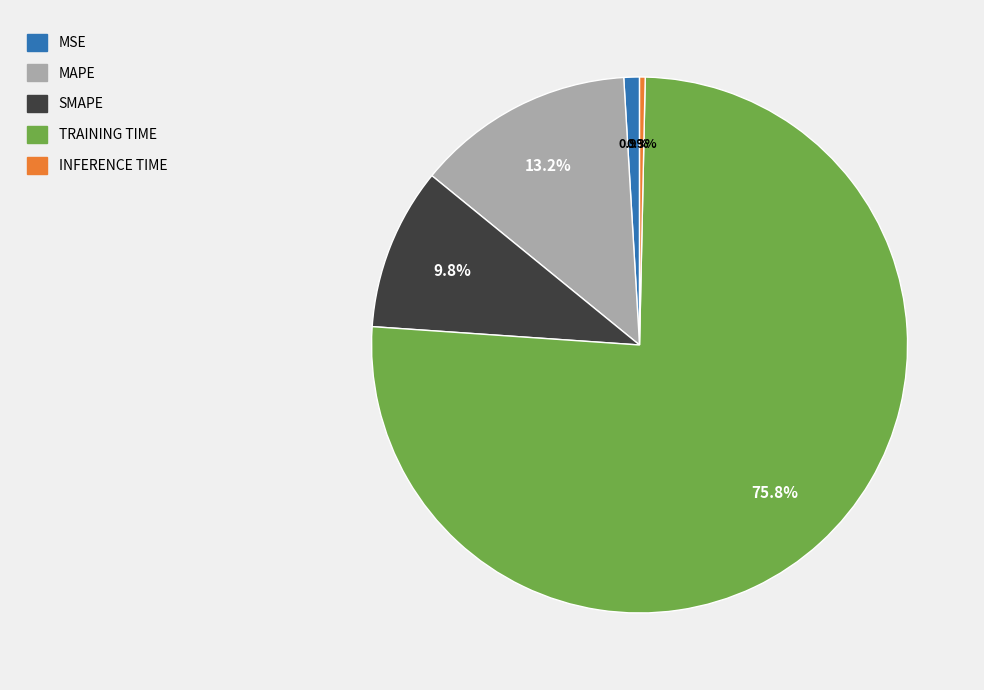

Does any single category account for the majority?

Yes